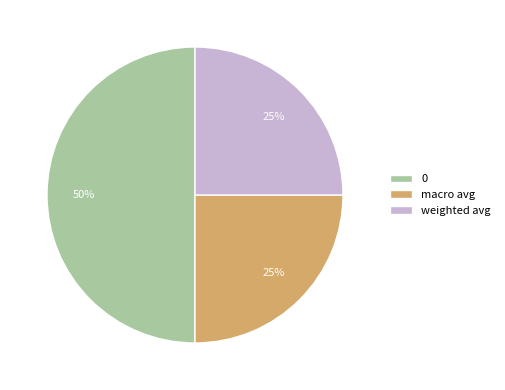

To the nearest percent, what portion does 0 represent?

50%